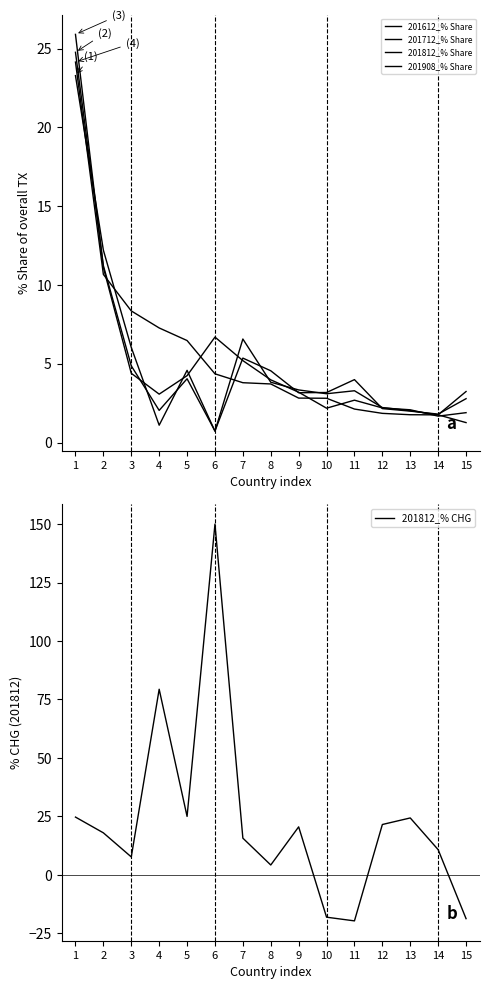

What is the difference between the second highest and second lowest values in the 201812_% Share series?

9.2